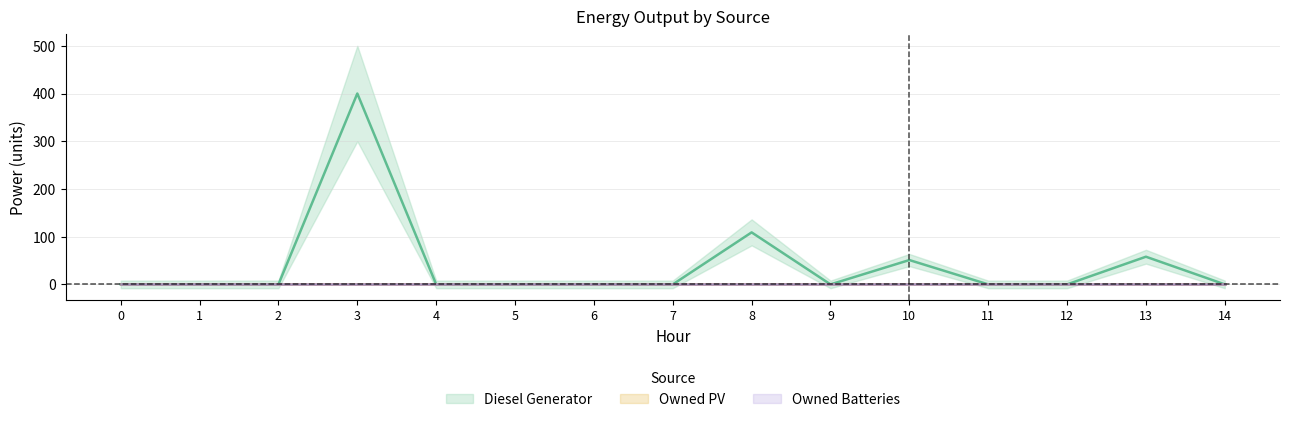

The value of Owned PV at 2 is 0. True or false?

True